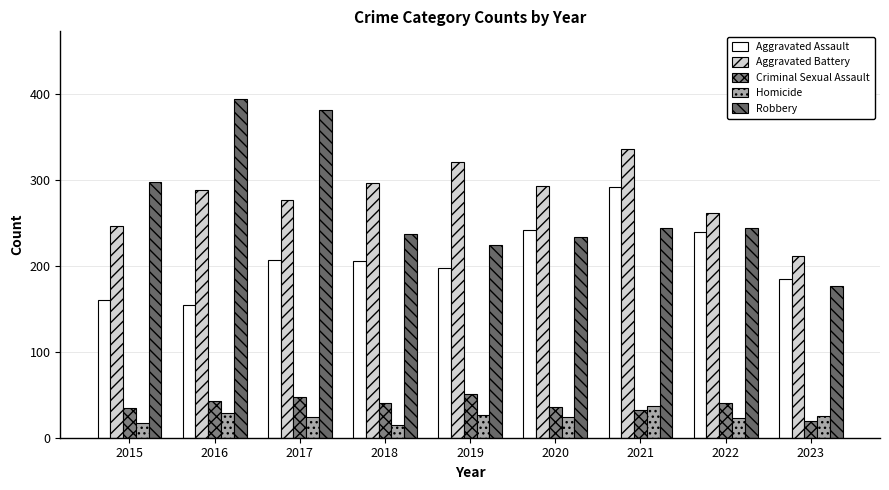

Which label corresponds to the largest value in the chart?

2016